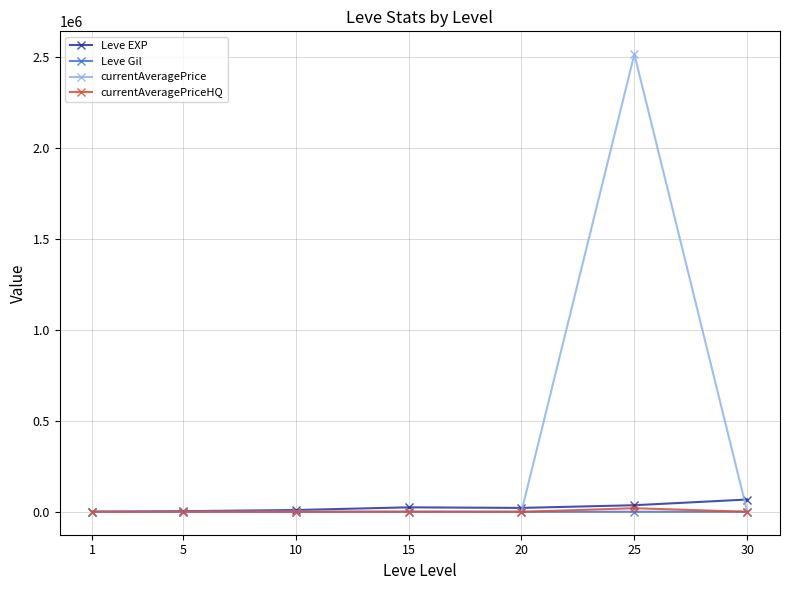

At which category is the sum across all series the highest?

25